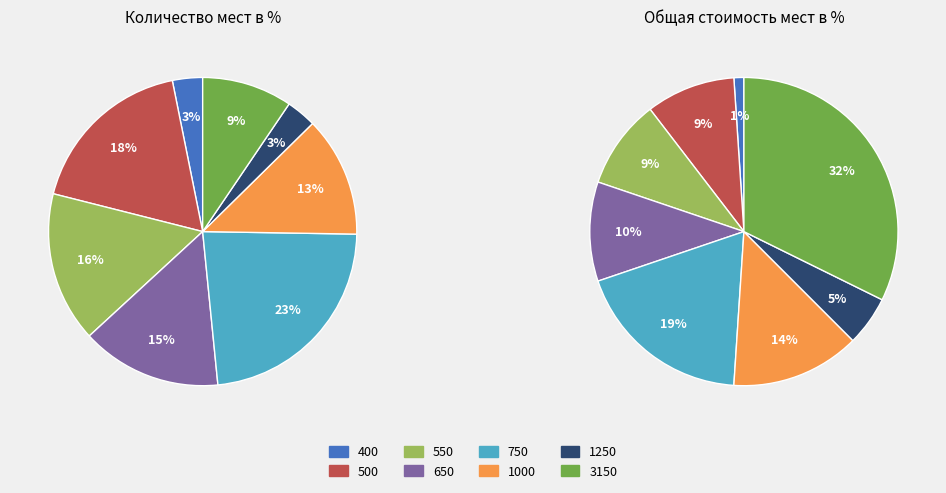

How many segments does this pie chart have?

8